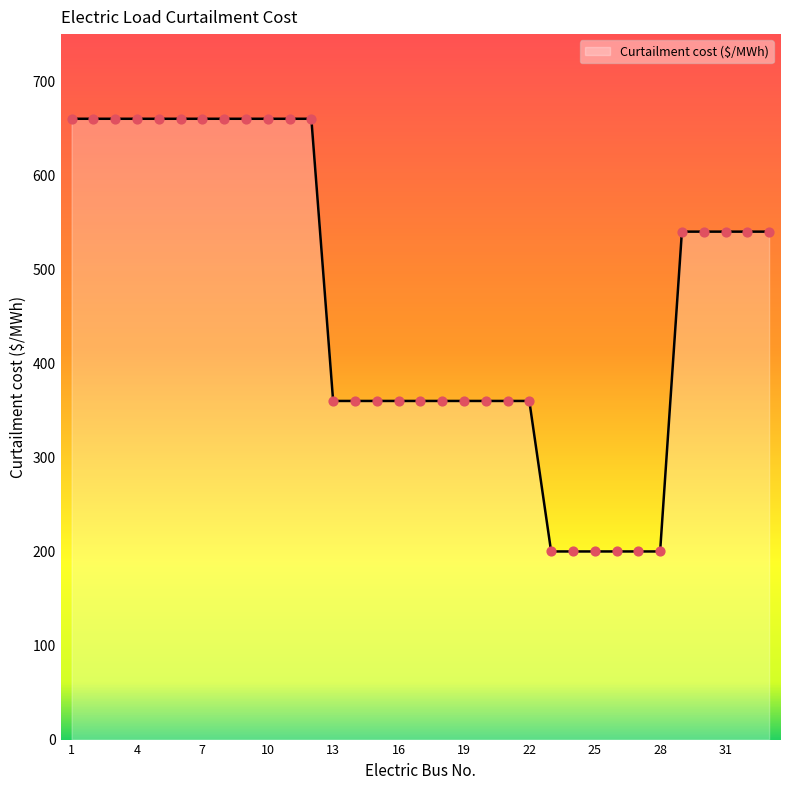

What is the difference between the maximum and minimum values?

460